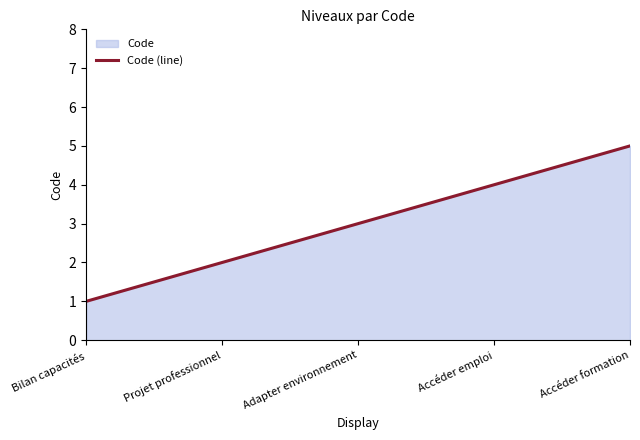

At which label is the value closest to 3?

Adapter environnement